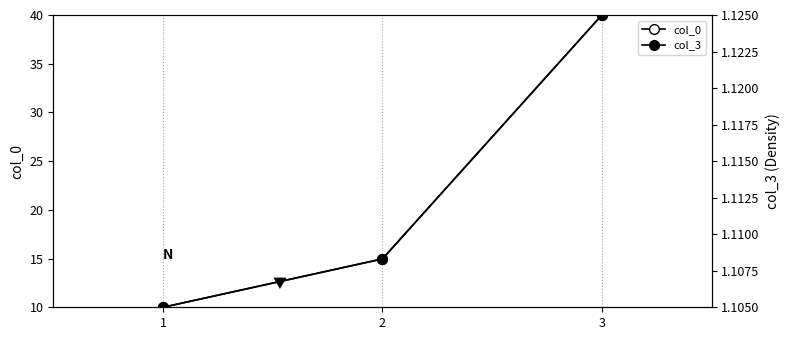

What is the value of the col_0 point at the 1st from the left?

10.0